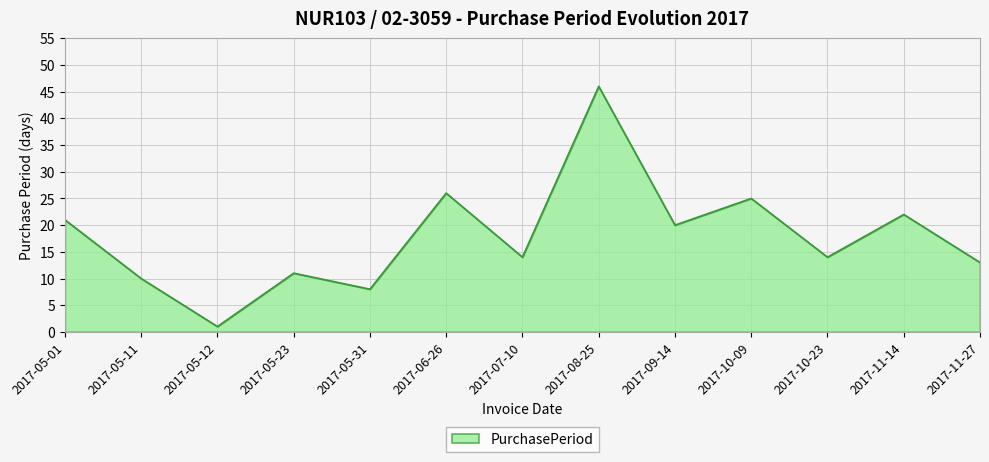

What is the change in value from 2017-06-26 to 2017-08-25?

+20